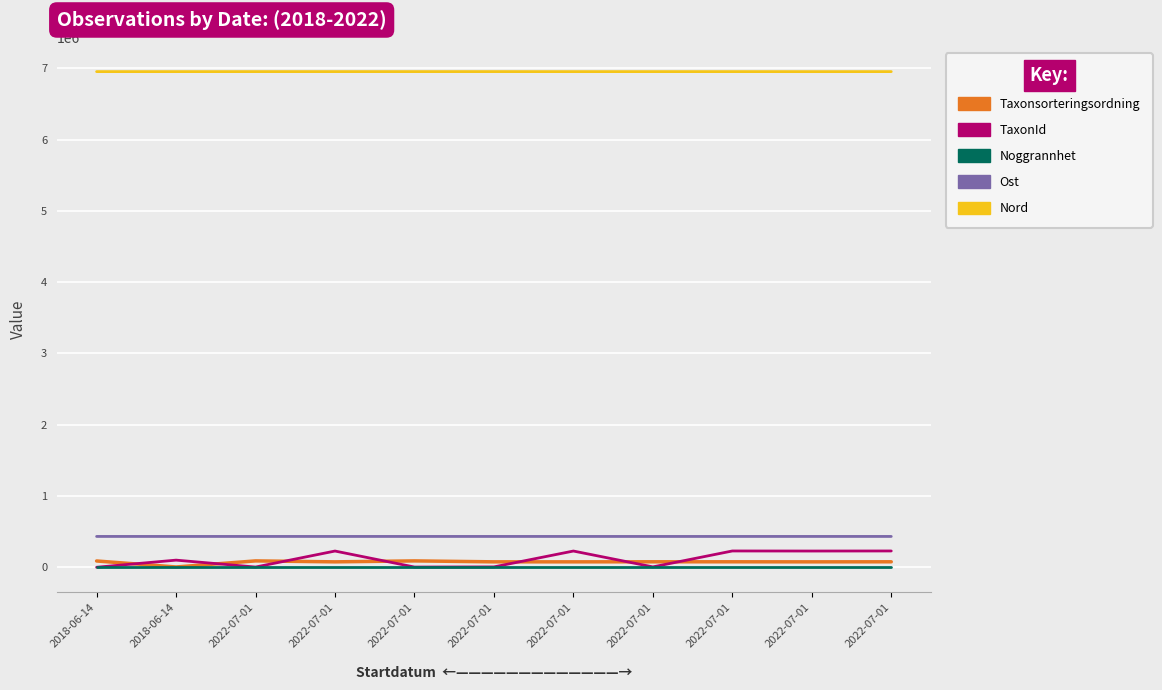

Reading right to left, what are all the values shown in this chart?

Taxonsorteringsordning: 2022-07-01=78072	2022-07-01=77259	2022-07-01=78072	2022-07-01=78098	2022-07-01=77259	2022-07-01=77506	2022-07-01=90653	2022-07-01=77259	2022-07-01=90653	2018-06-14=5426	2018-06-14=89545
TaxonId: 2022-07-01=229821	2022-07-01=228912	2022-07-01=229821	2022-07-01=6453	2022-07-01=228912	2022-07-01=6425	2022-07-01=4364	2022-07-01=228912	2022-07-01=4364	2018-06-14=101410	2018-06-14=1503
Noggrannhet: 2022-07-01=10	2022-07-01=10	2022-07-01=10	2022-07-01=10	2022-07-01=10	2022-07-01=10	2022-07-01=10	2022-07-01=10	2022-07-01=10	2018-06-14=10	2018-06-14=10
Ost: 2022-07-01=433615	2022-07-01=433685	2022-07-01=433615	2022-07-01=433477	2022-07-01=433663	2022-07-01=433655	2022-07-01=433632	2022-07-01=433650	2022-07-01=433644	2018-06-14=433684	2018-06-14=433662
Nord: 2022-07-01=6952847	2022-07-01=6952587	2022-07-01=6952927	2022-07-01=6952832	2022-07-01=6952675	2022-07-01=6953088	2022-07-01=6952936	2022-07-01=6952999	2022-07-01=6952983	2018-06-14=6952737	2018-06-14=6952737